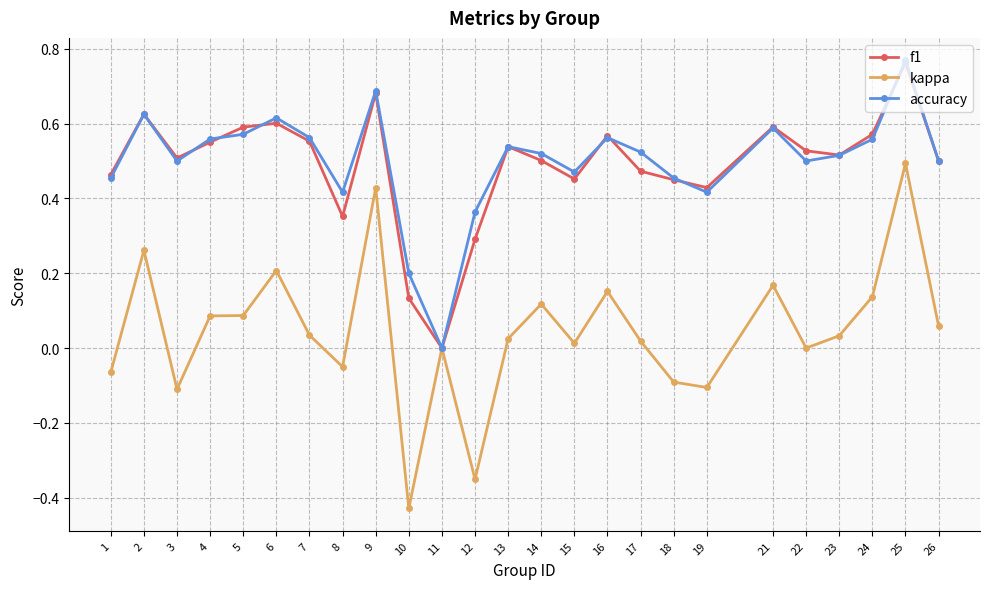

At which category does f1 reach its first local valley?

3